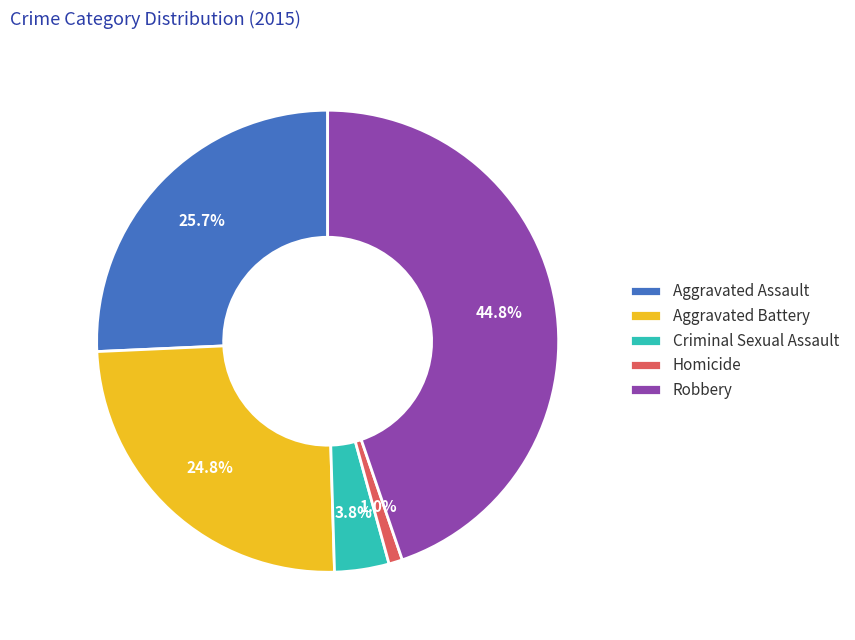

Combined, do Robbery and Homicide account for over 50%?

No